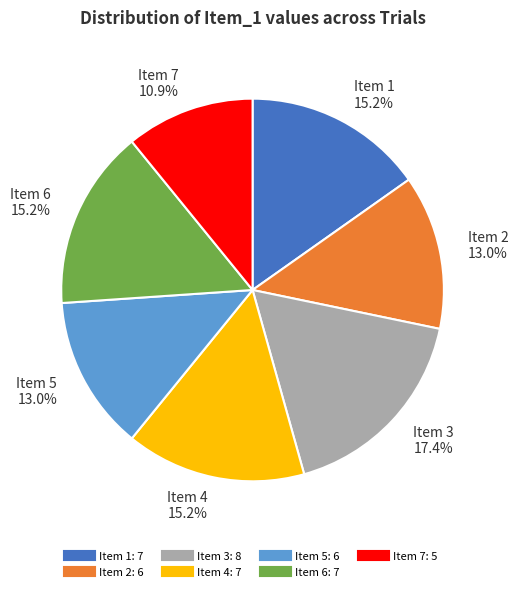

Count the number of slices in the pie.

7